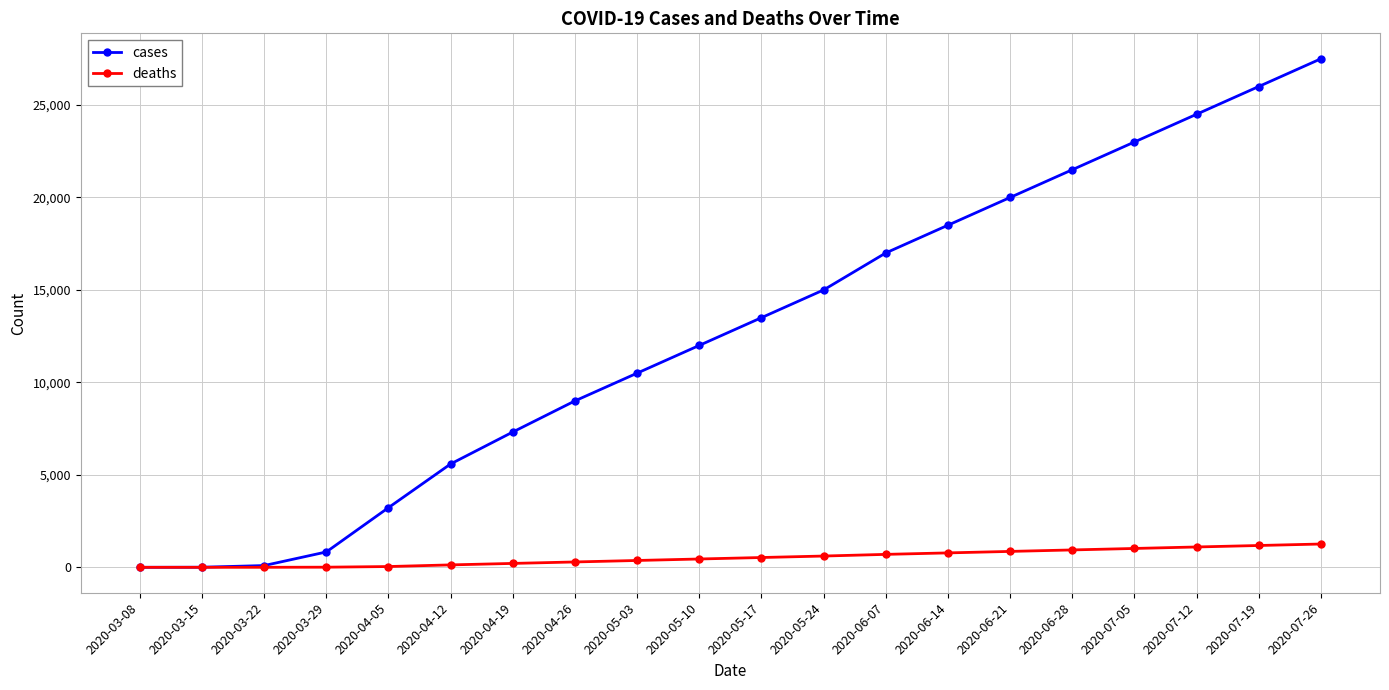

The value of cases at 2020-04-05 is 3227. True or false?

True